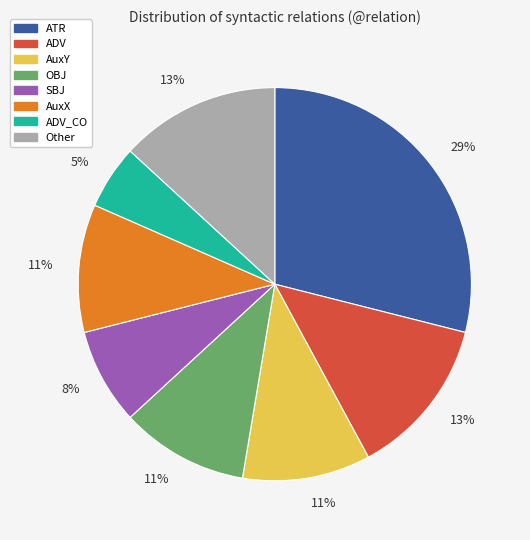

Is there any slice that represents more than half of the pie?

No